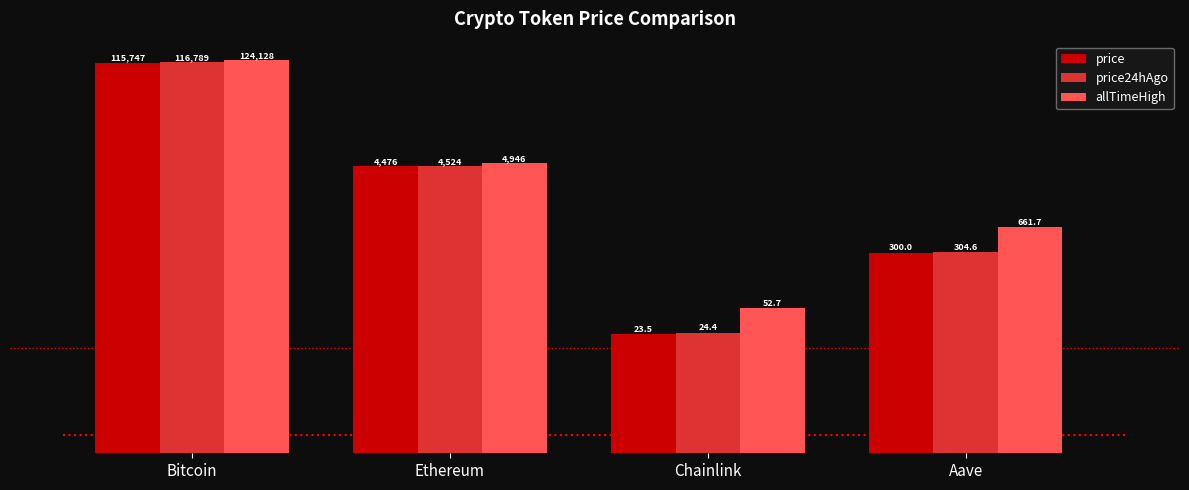

Rank the categories by allTimeHigh value from highest to lowest.

Bitcoin, Ethereum, Aave, Chainlink